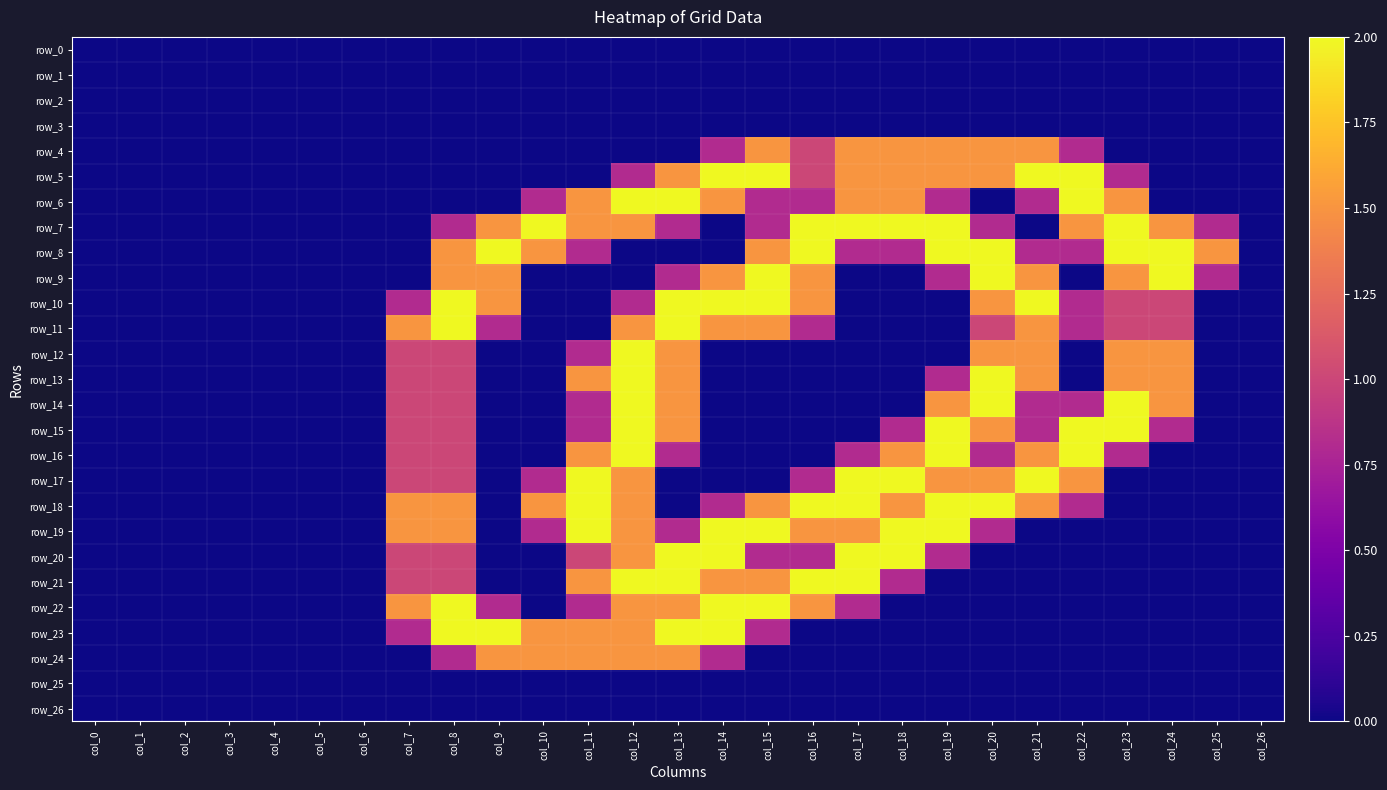

What is the difference between the maximum and minimum values in the row_23 series?

2.0